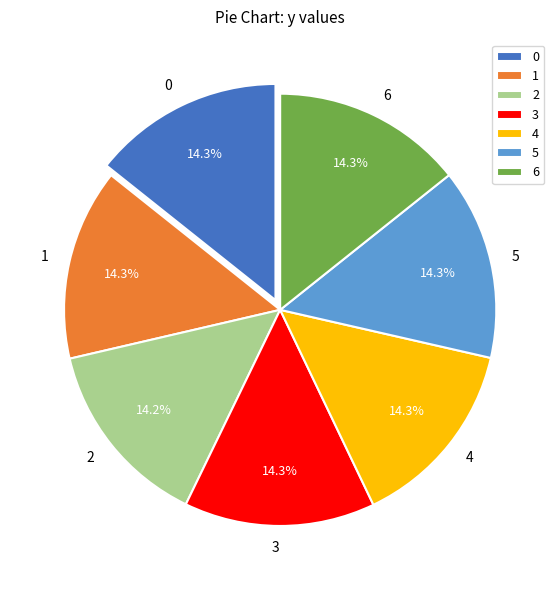

What percentage is NOT represented by 5?

85.7%